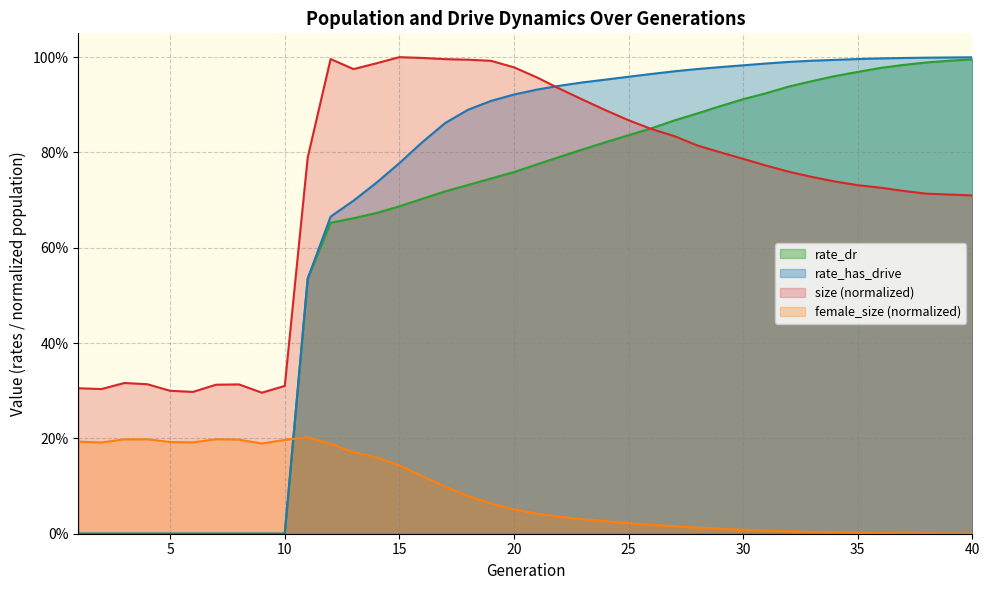

What is the difference between the second highest and second lowest values in the rate_has_drive series?

1.0